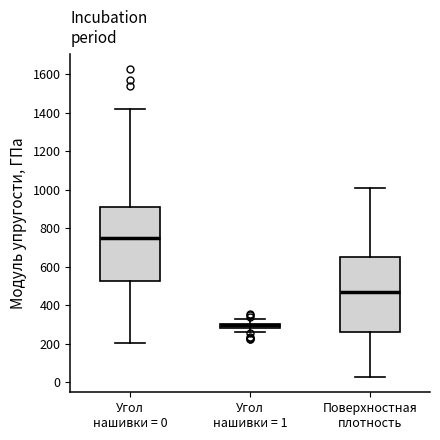

Where does the median line of the box for Поверхностная плотность sit on the y-axis? The values are not printed on the chart, so give them approximately, as read against the axis.

480